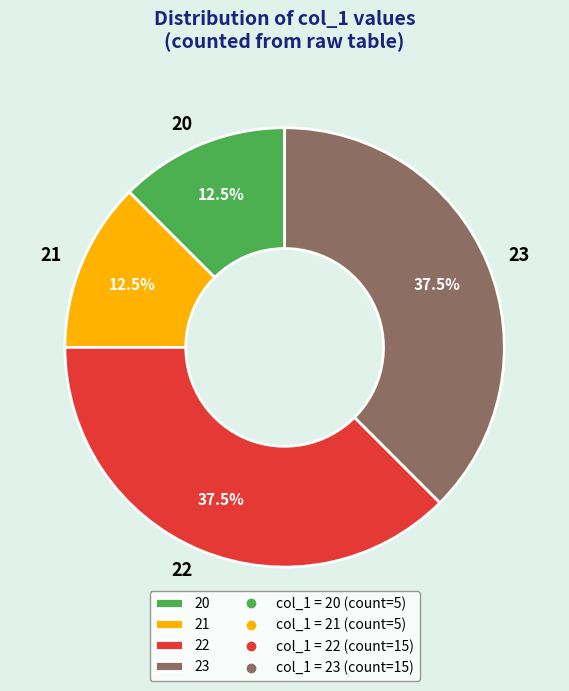

Between 22 and 21, which is larger?

22